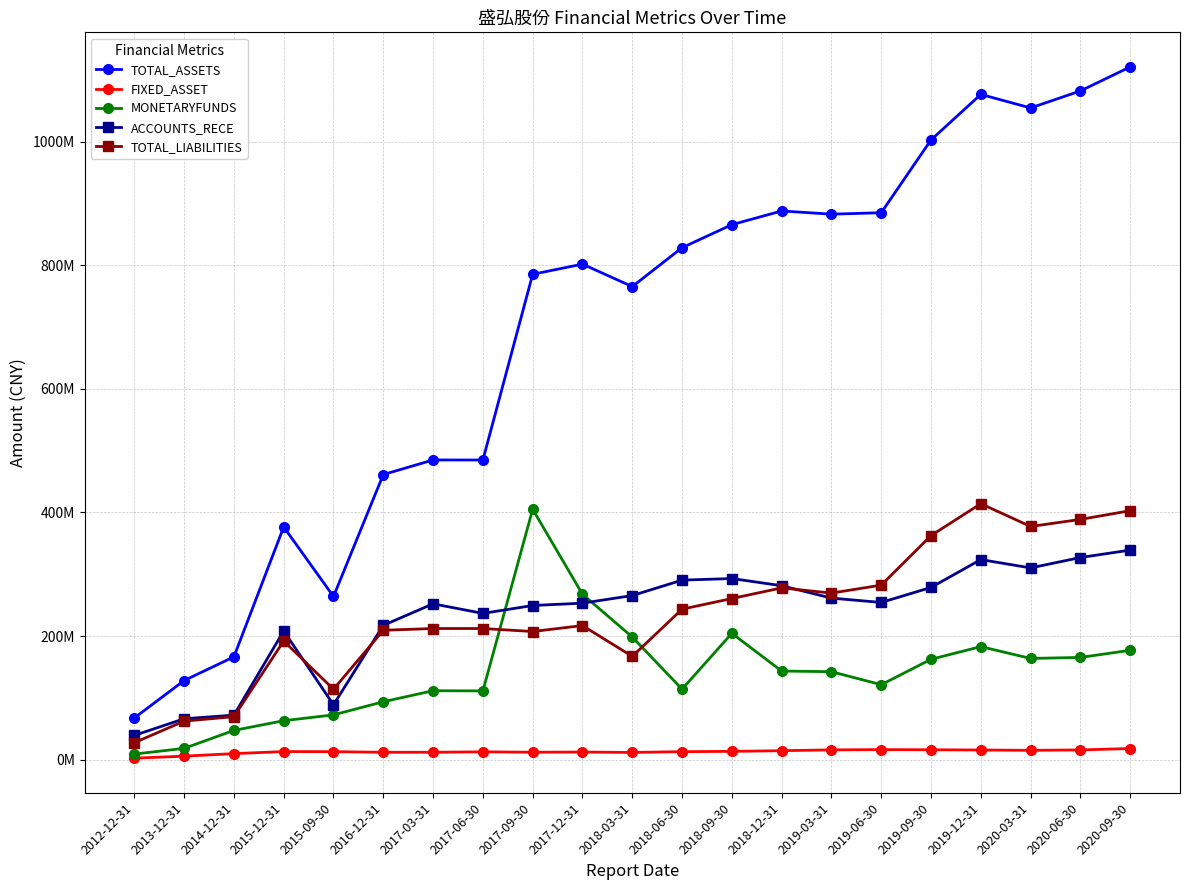

Rank the series by their maximum value, from lowest to highest.

FIXED_ASSET, ACCOUNTS_RECE, MONETARYFUNDS, TOTAL_LIABILITIES, TOTAL_ASSETS